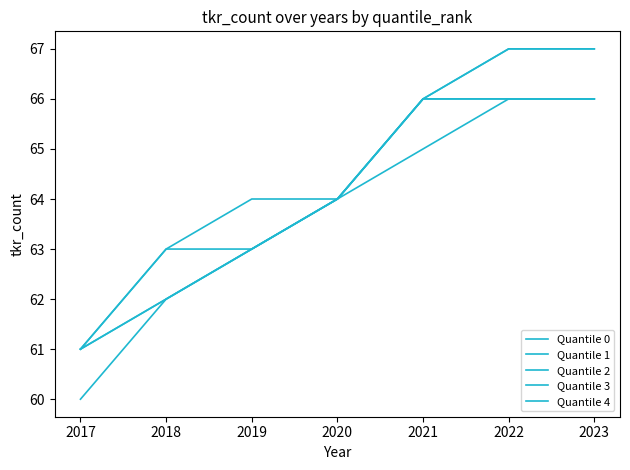

Reading left to right, extract all data points from this chart.

Quantile 0: 61	63	64	64	66	67	67
Quantile 1: 61	62	63	64	66	66	66
Quantile 2: 60	62	63	64	65	66	66
Quantile 3: 61	62	63	64	66	66	66
Quantile 4: 61	63	63	64	66	67	67